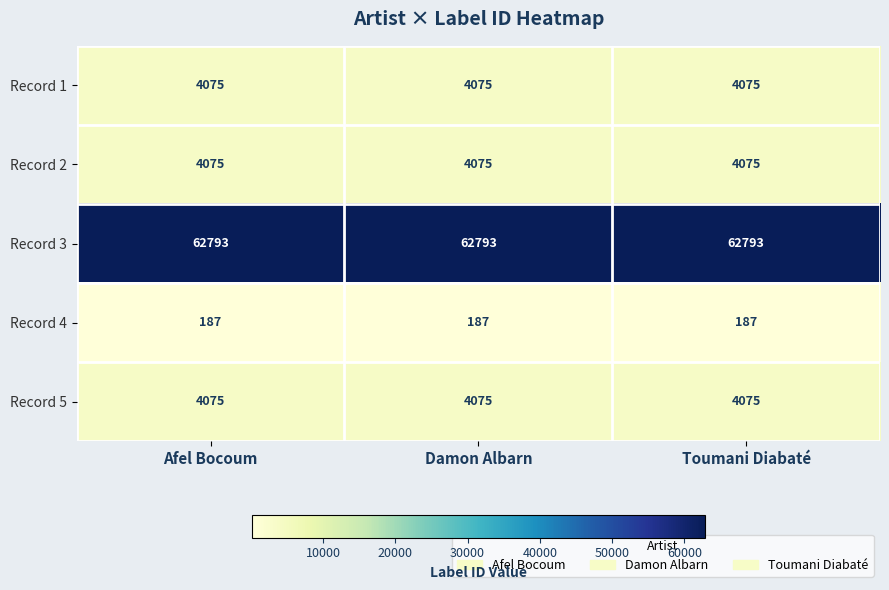

What is the approximate value of Record 4 at Afel Bocoum?

187